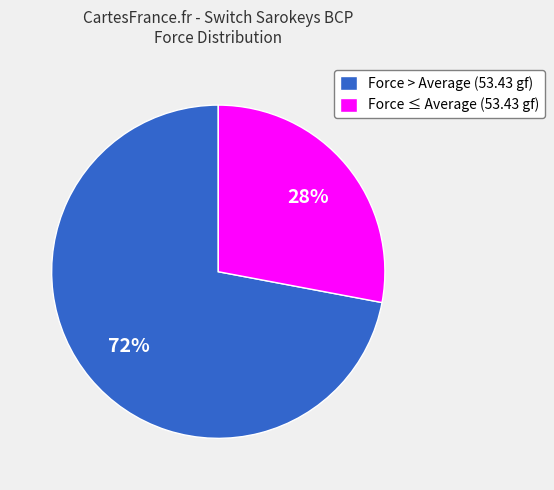

Is Force ≤ Average (53.43 gf) the majority of the pie?

No